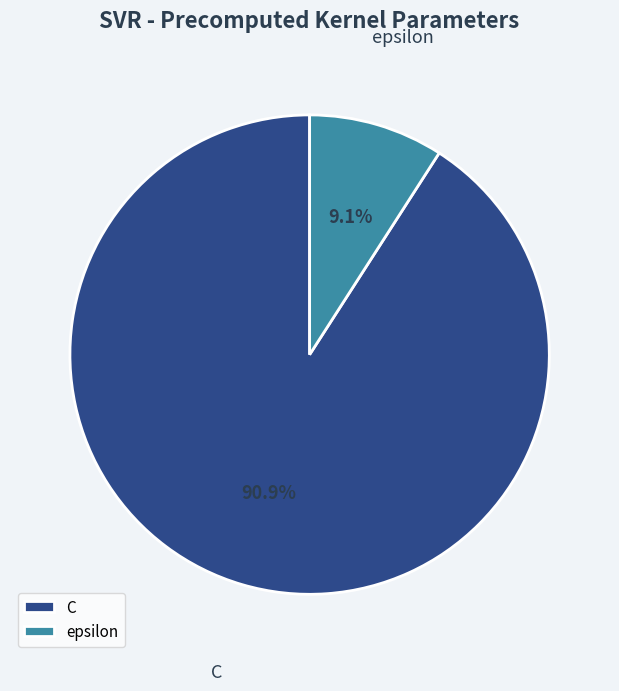

What is the total percentage of epsilon and C?

100.0%